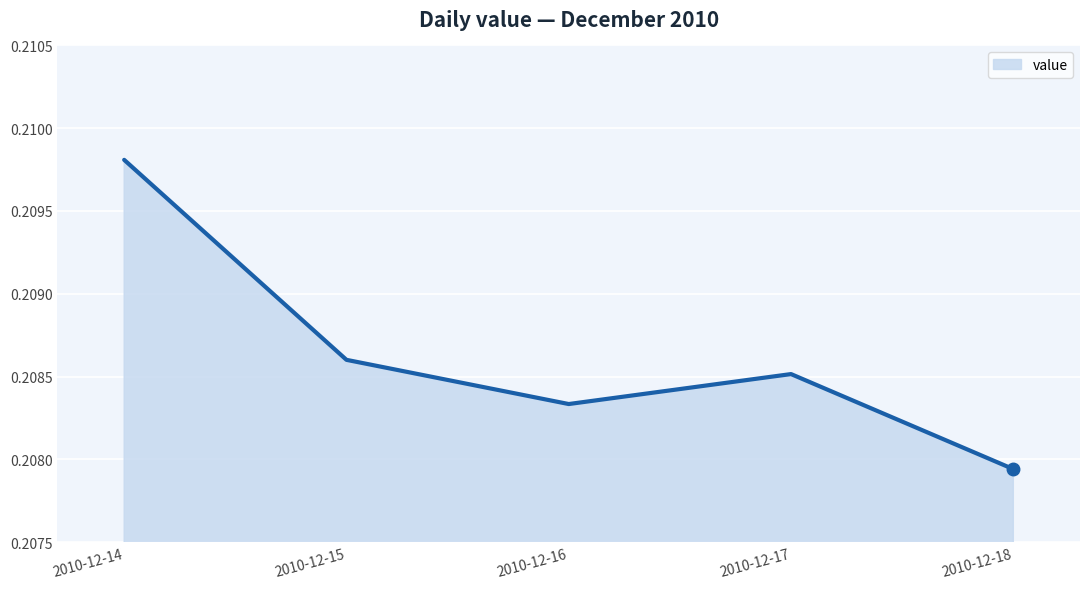

Which label corresponds to the largest value in the chart?

2010-12-14